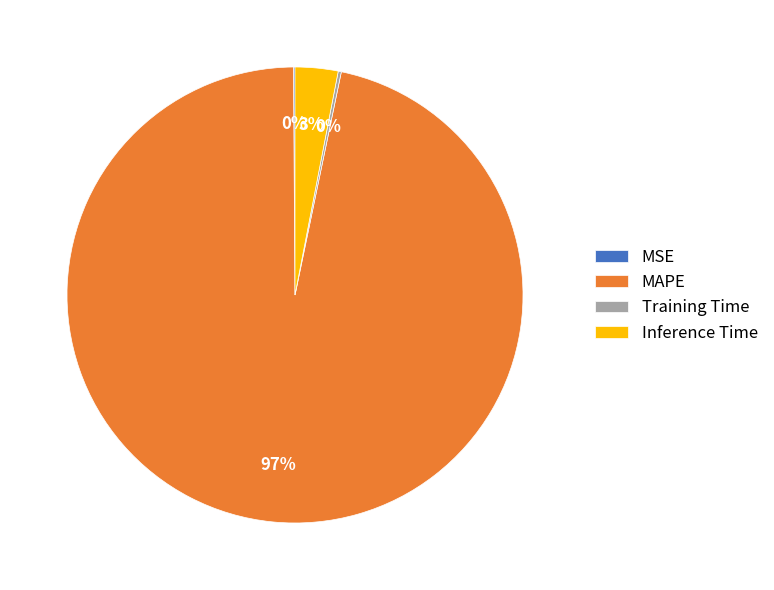

Which slice is the largest?

MAPE